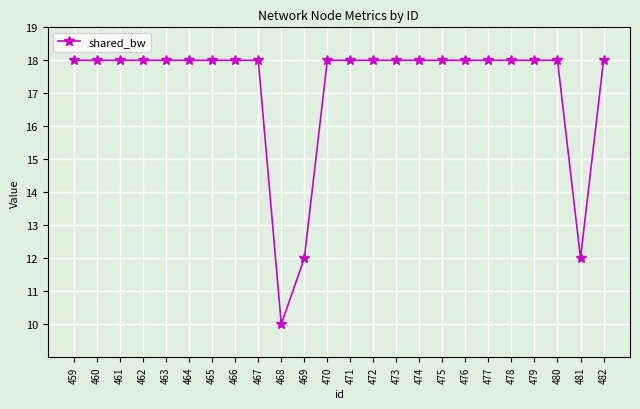

What is the value of the 5th point from the left?

18.0